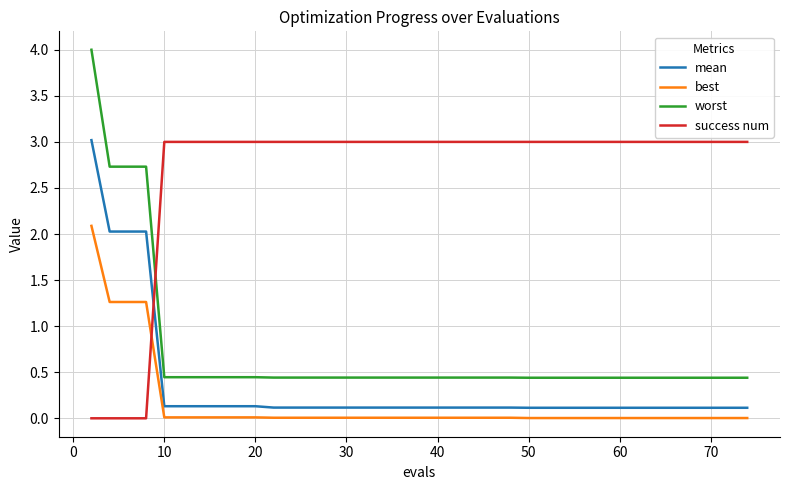

Which series has the largest total across all categories?

success num